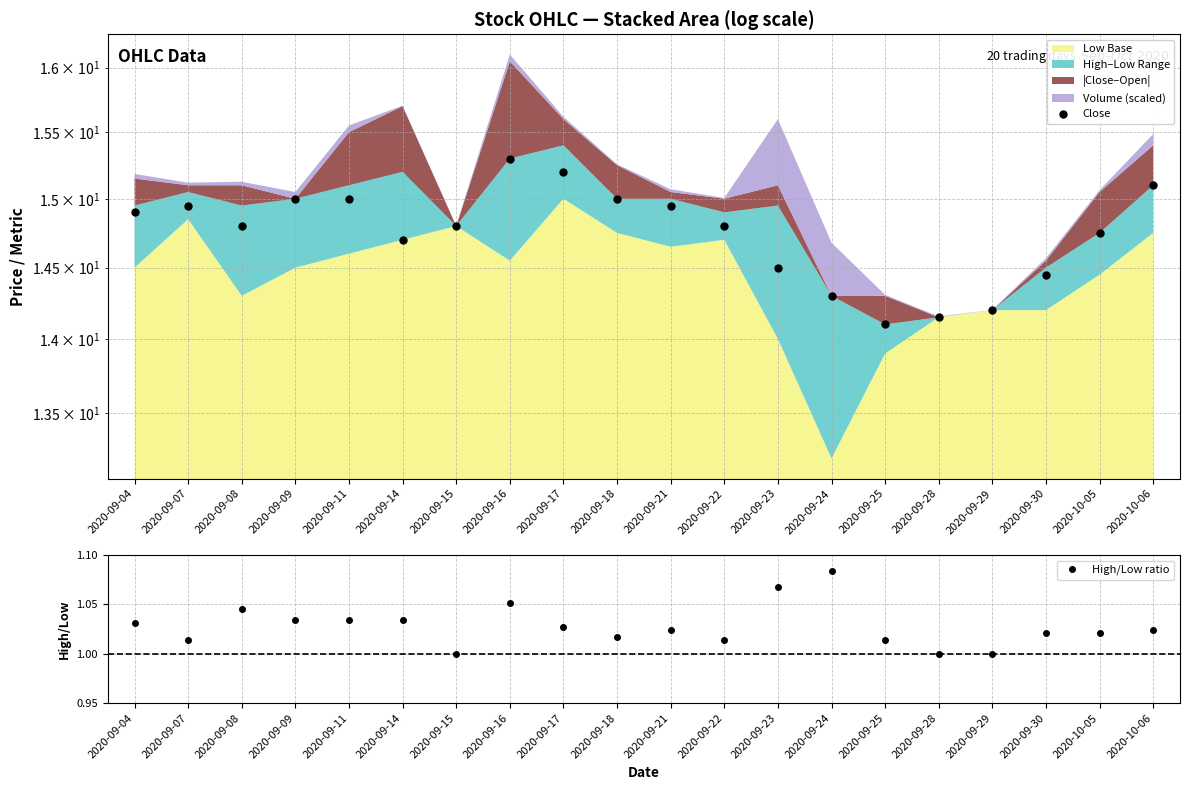

Is the value of Close at 2020-09-29 greater than the value of High/Low ratio at 2020-10-06?

Yes